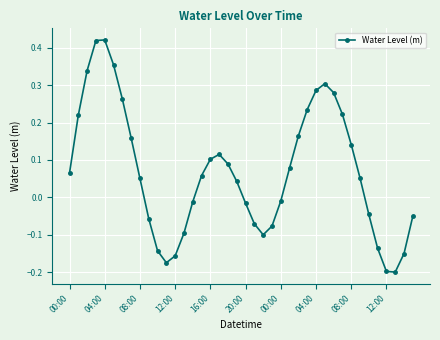

What is the difference between the second highest and second lowest values?

0.6